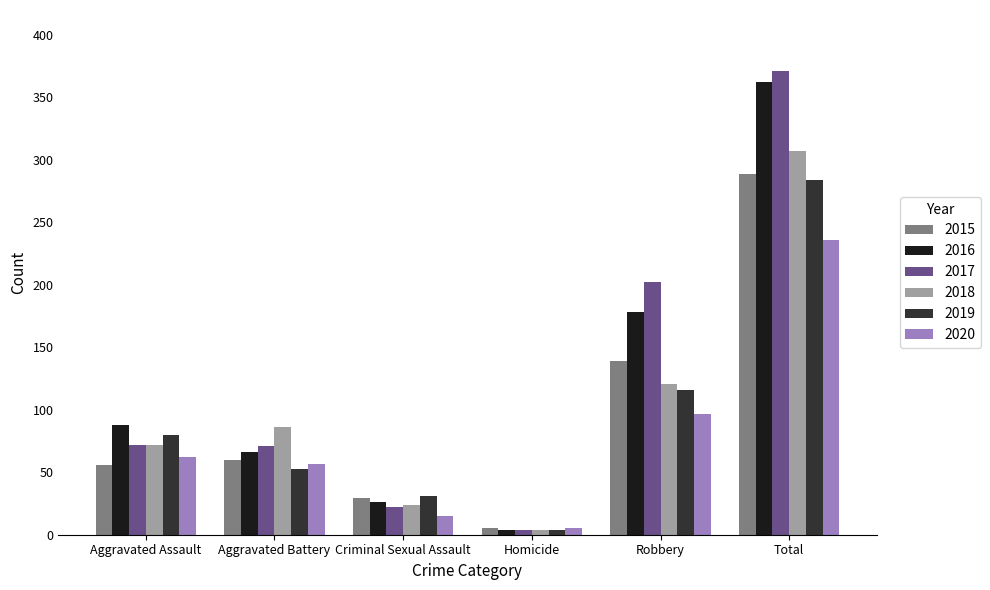

Does the chart contain stacked bars?

No